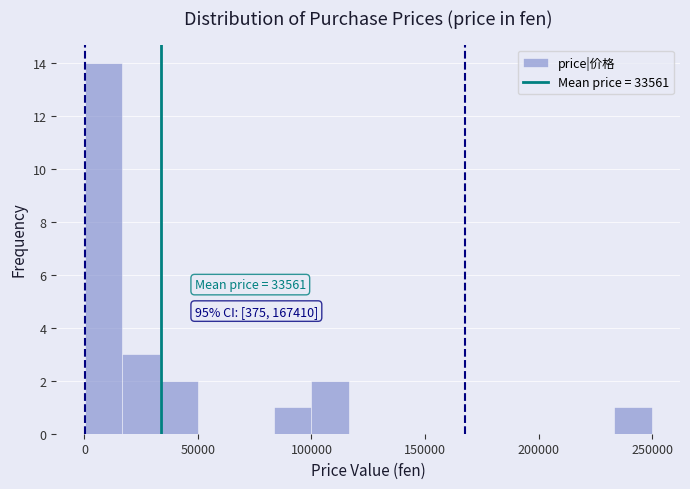

Around what value on the x-axis is the tallest bar? Give the approximate position of its centre, as read against the axis.

10000